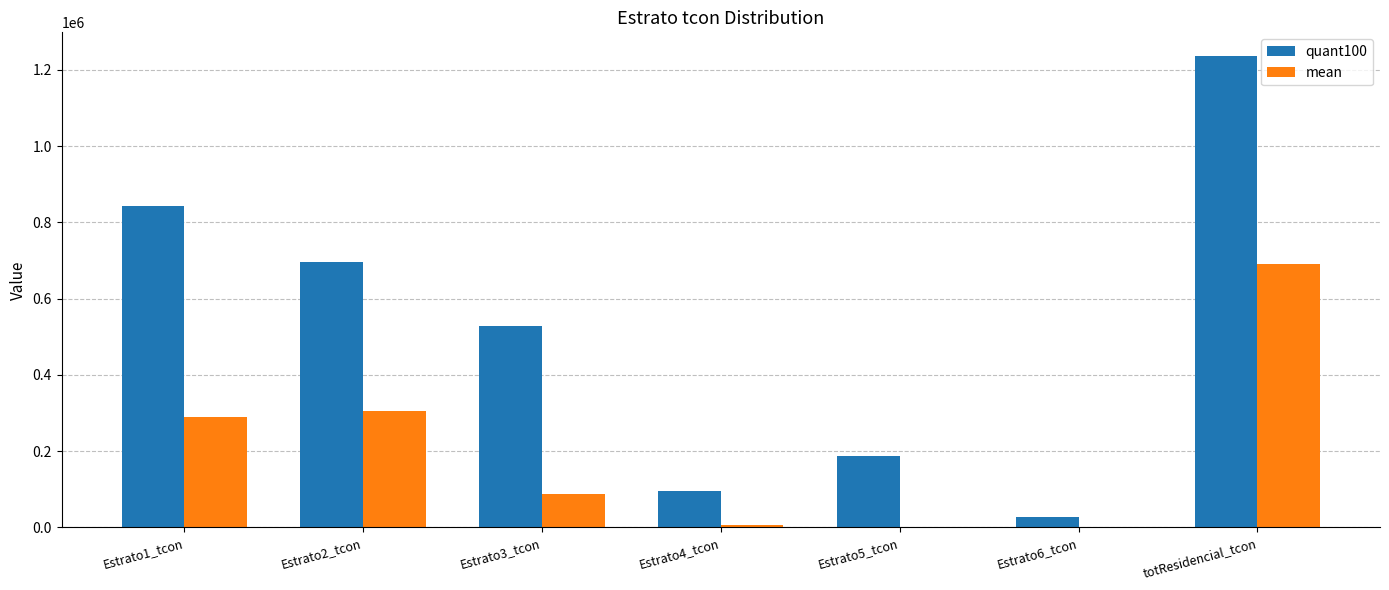

Which series has the largest total across all categories?

quant100